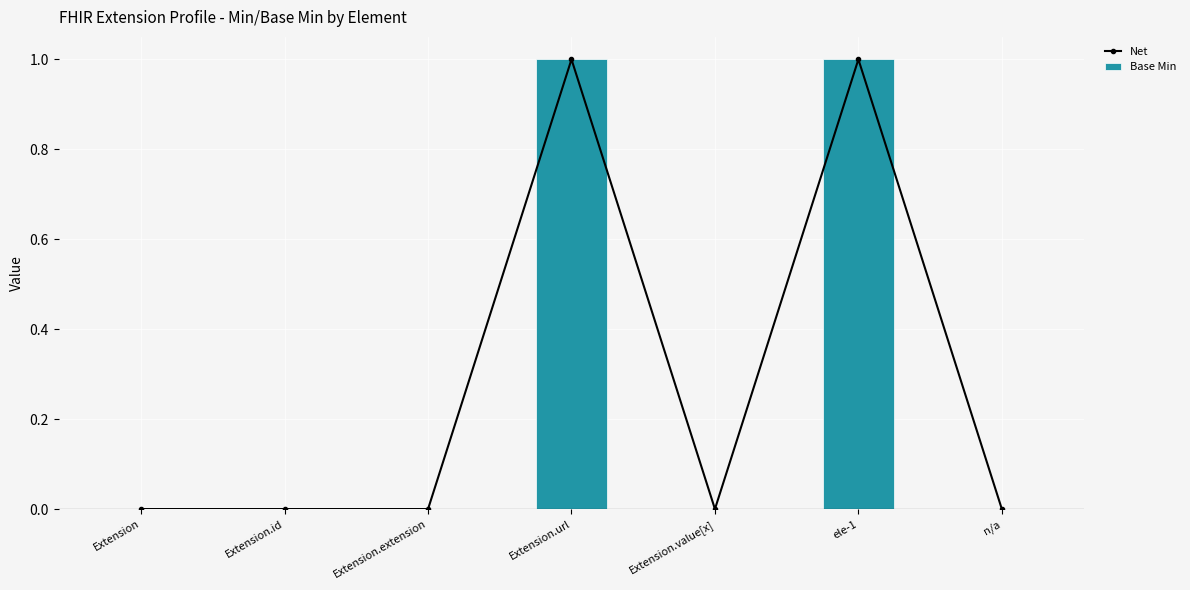

What is the label of the 2nd bar from the right?

ele-1